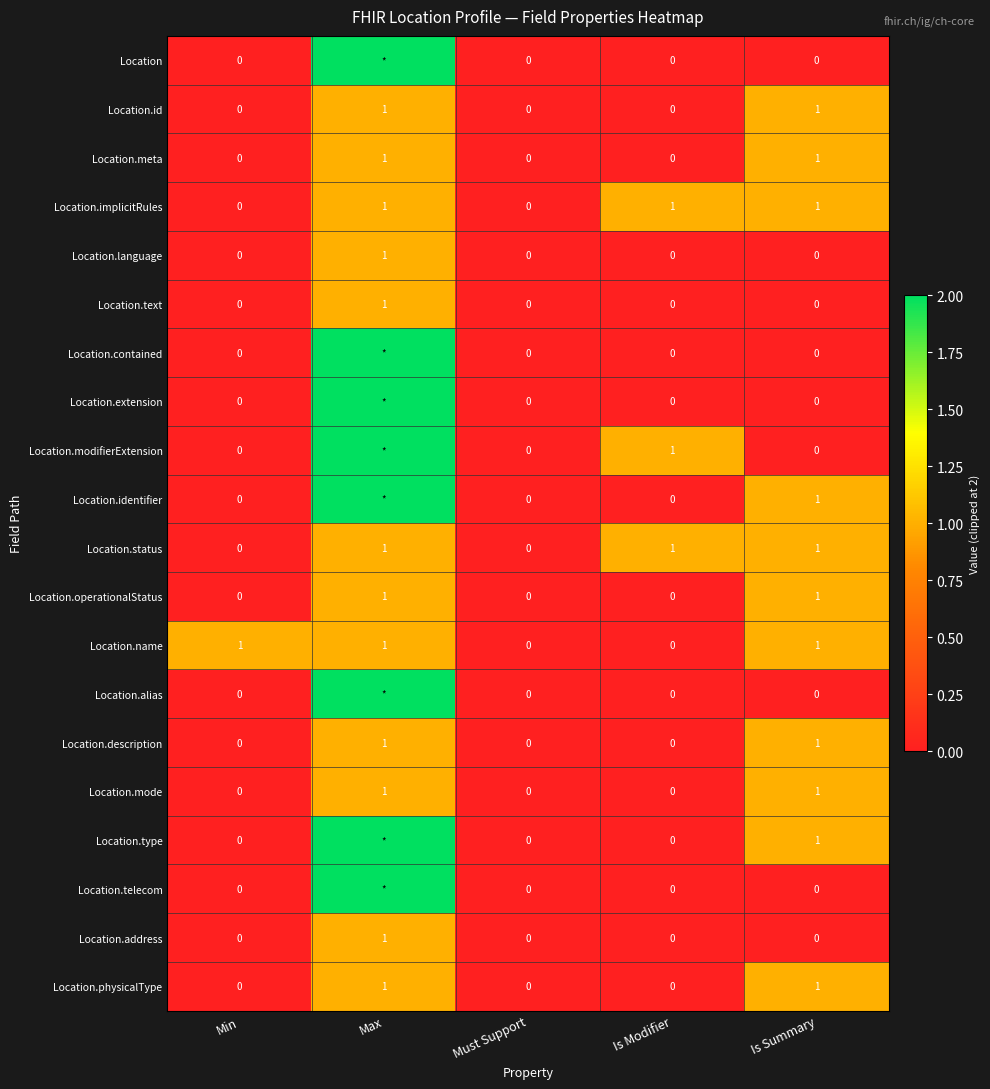

The Location.meta series shows 0 at Min. True or false?

True